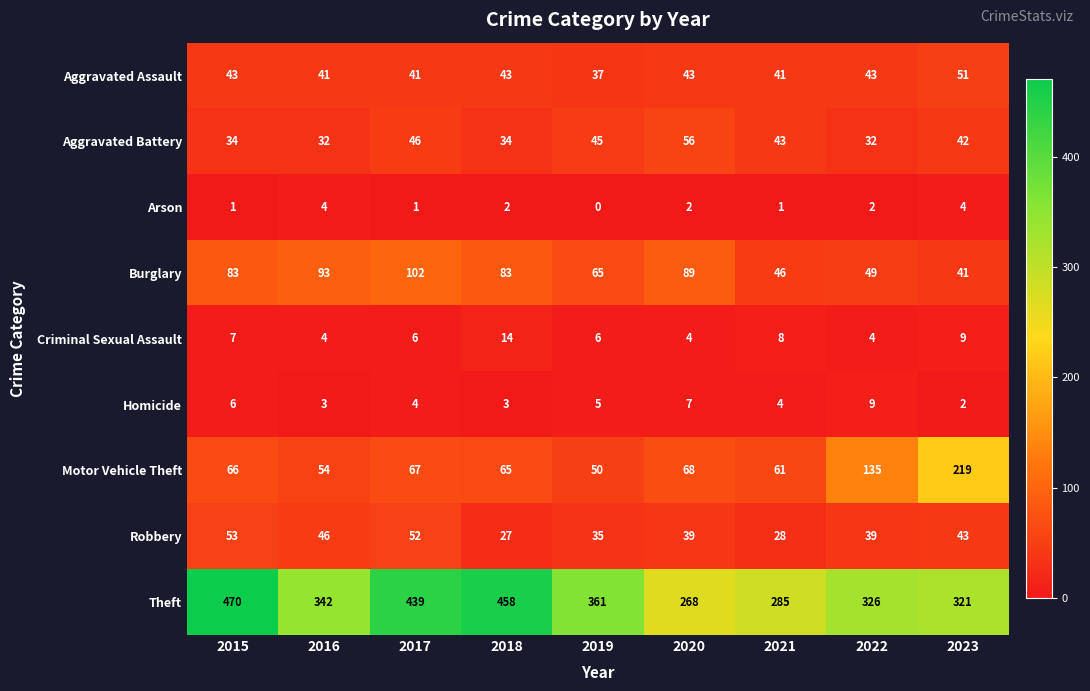

Is it true that Criminal Sexual Assault equals 9 at 2023?

True